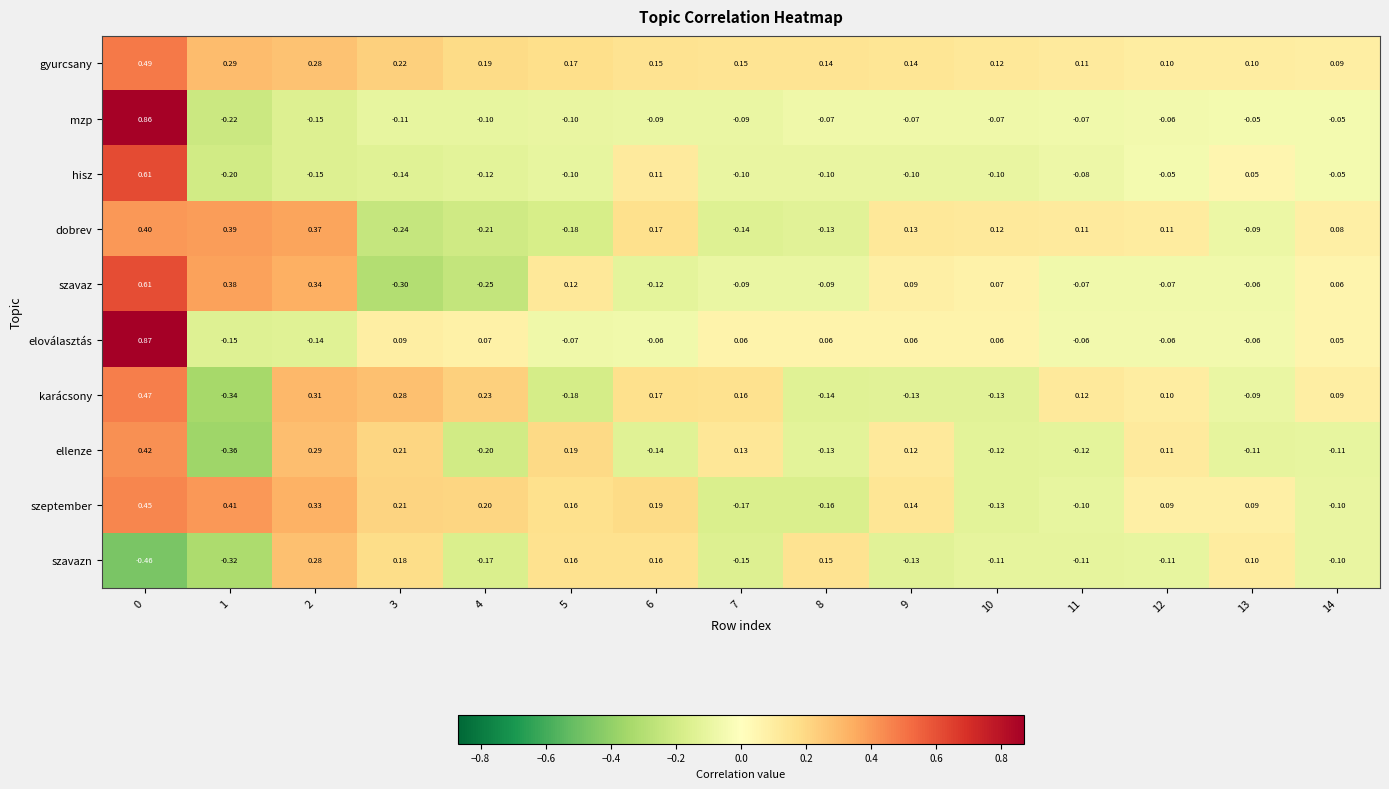

Which series has the largest range (max minus min)?

mzp